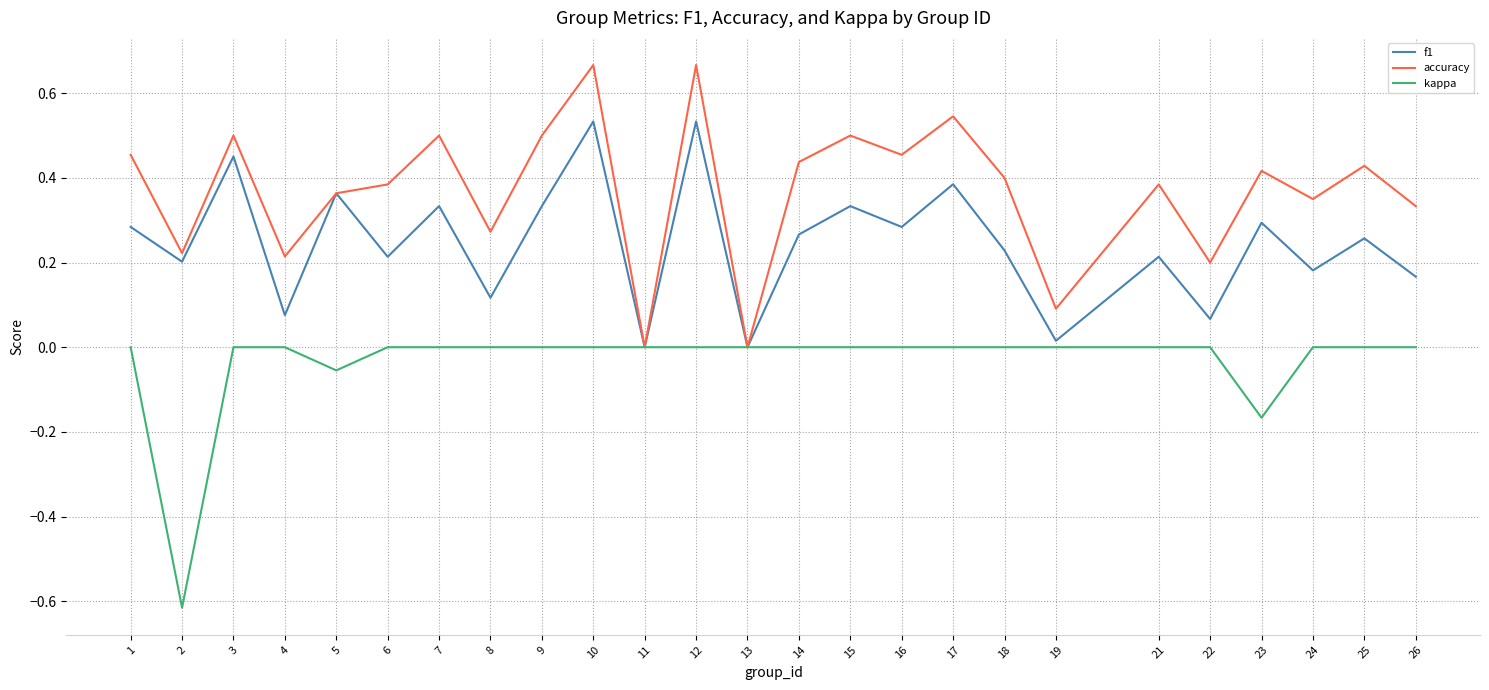

Between 4 and 5, which series saw the biggest shift?

f1